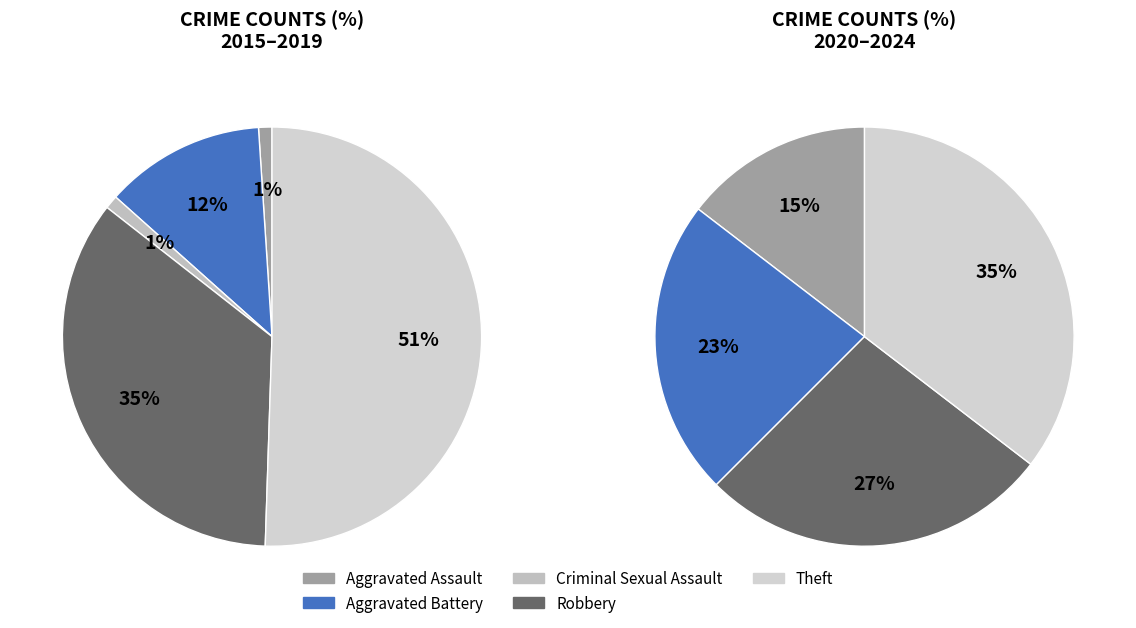

How many slices are in this pie chart?

5